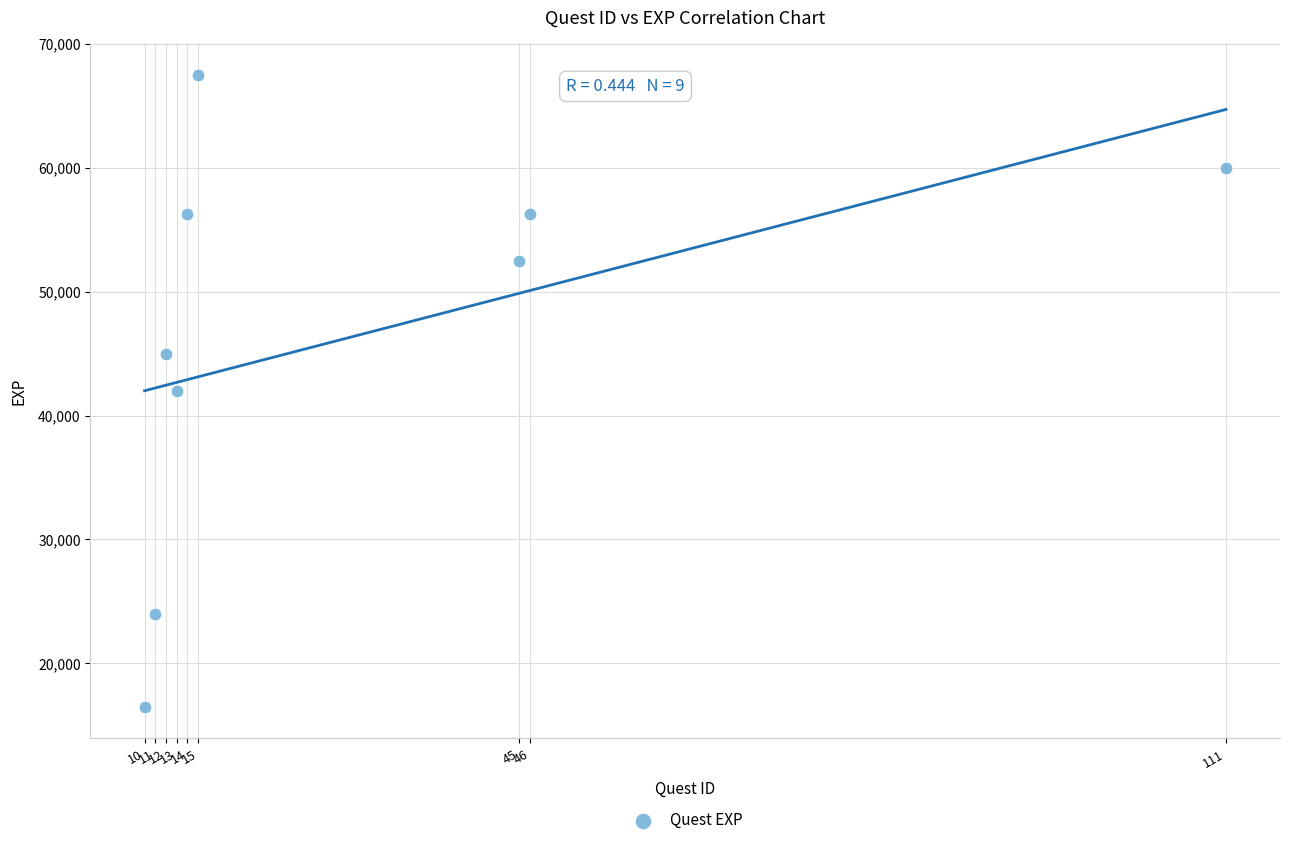

What is the average Y value?

46667